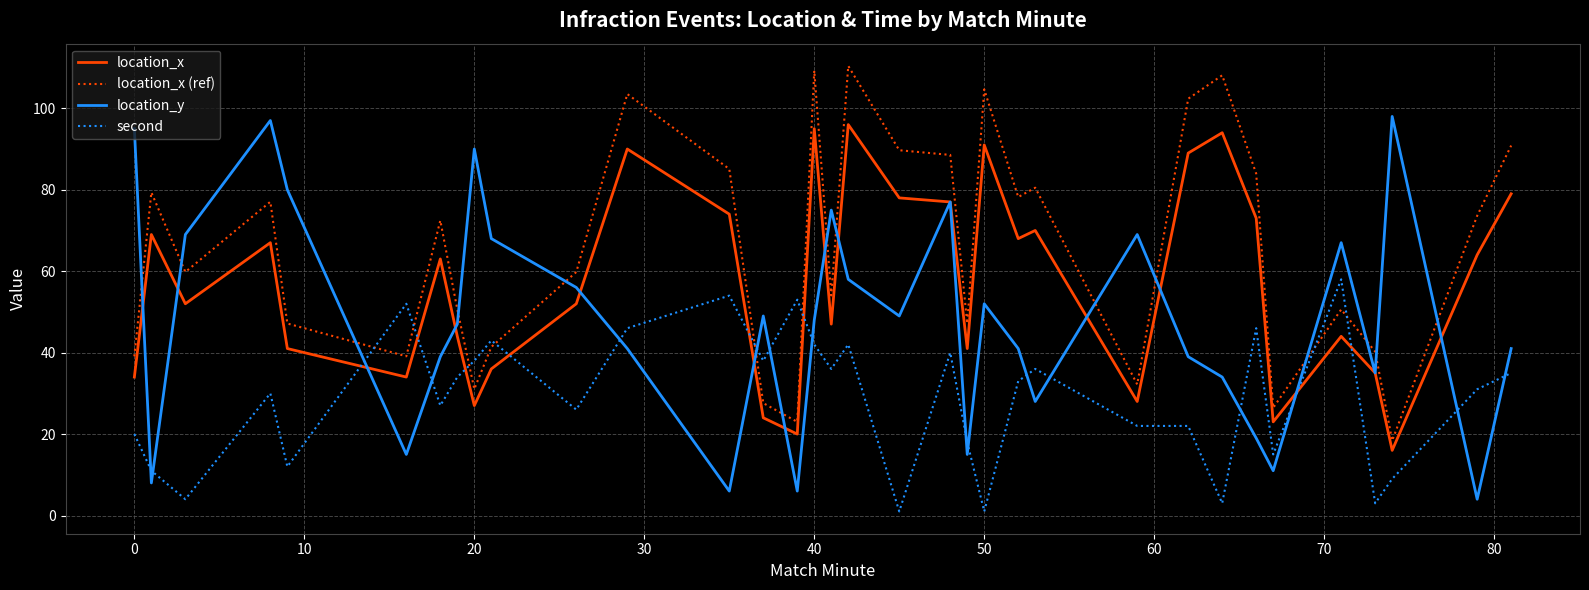

True or false: location_x (ref) and location_x intersect in this chart.

False